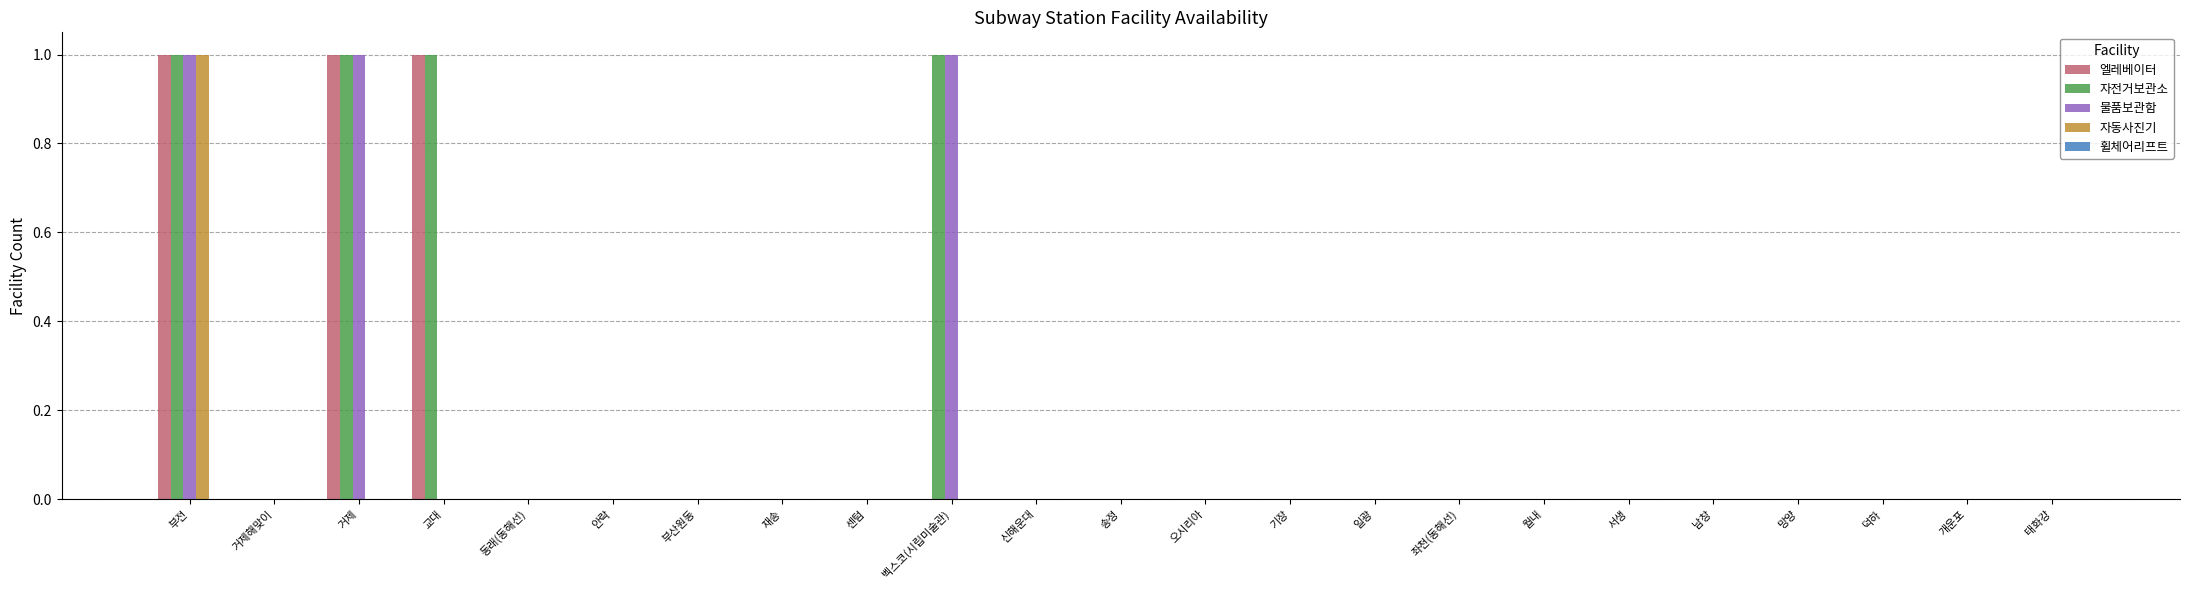

Is it true that 자전거보관소 equals 1 at 부전?

True